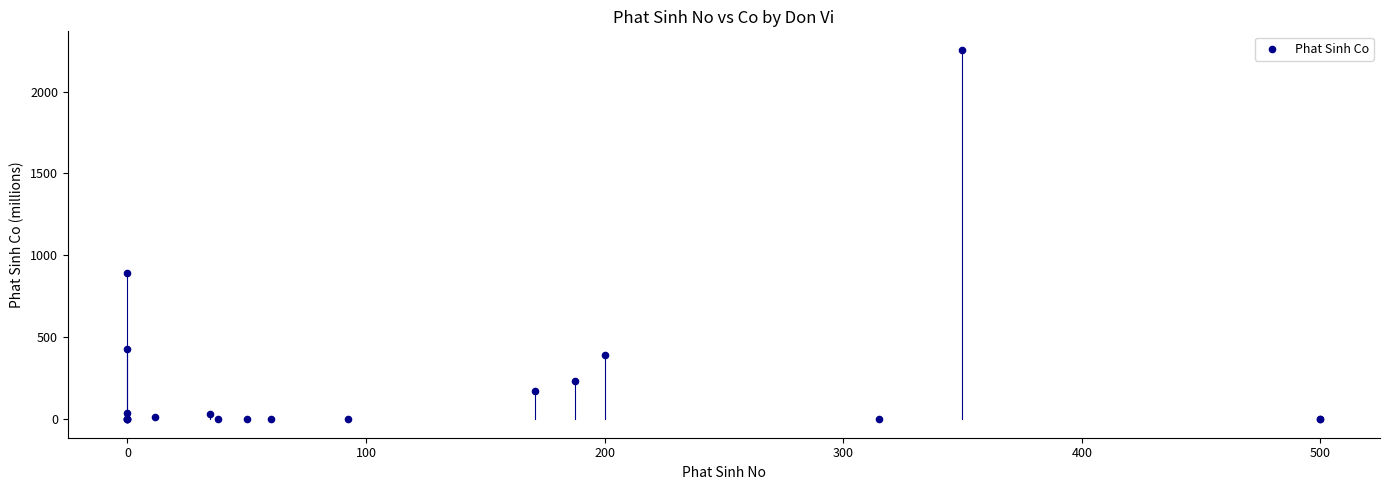

What Y value in the scatter plot is closest to 1127?

890.0